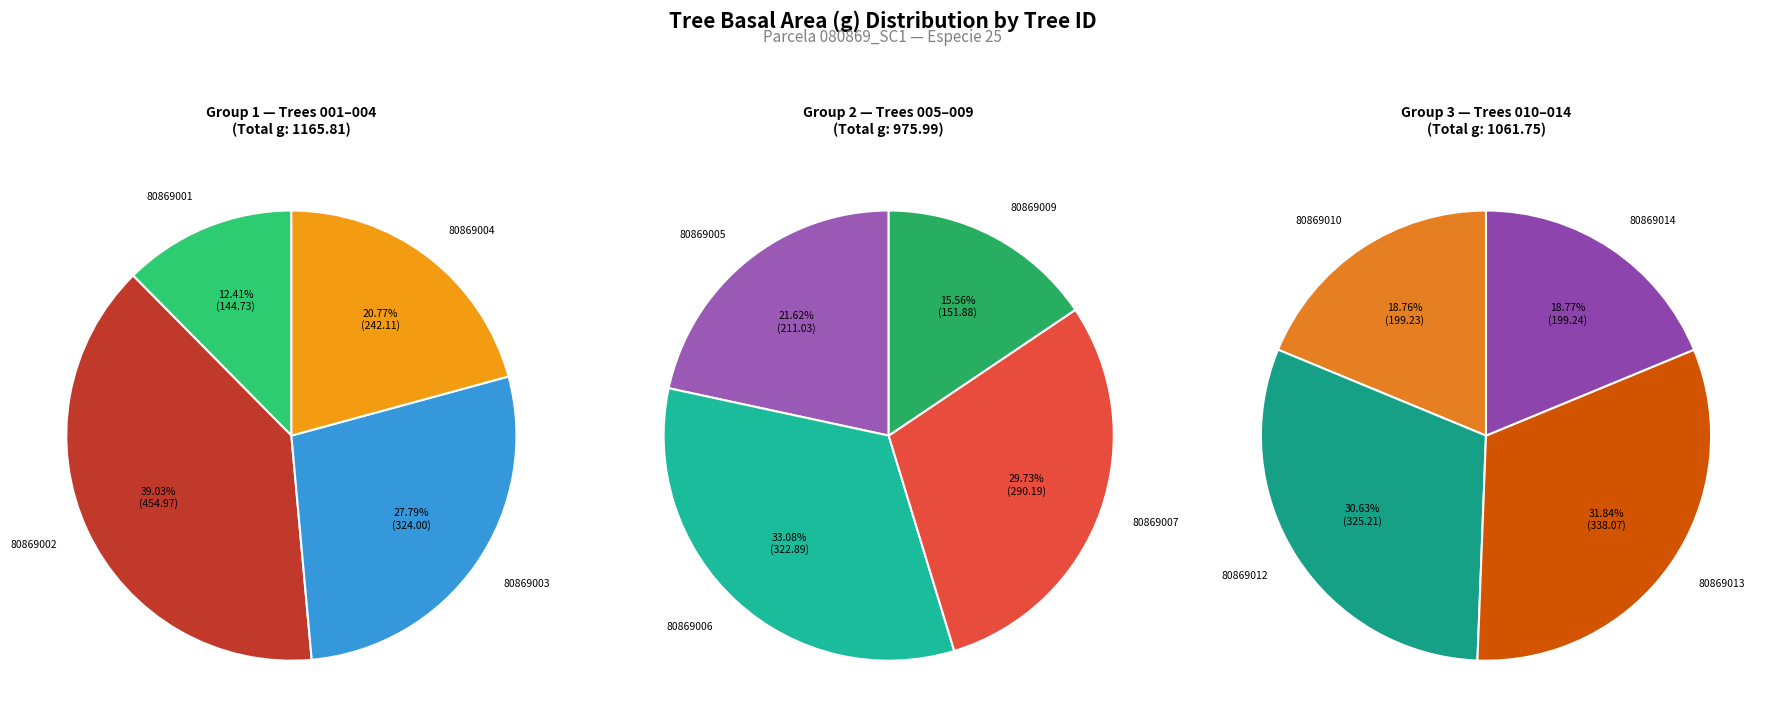

Which slice is the largest?

80869002